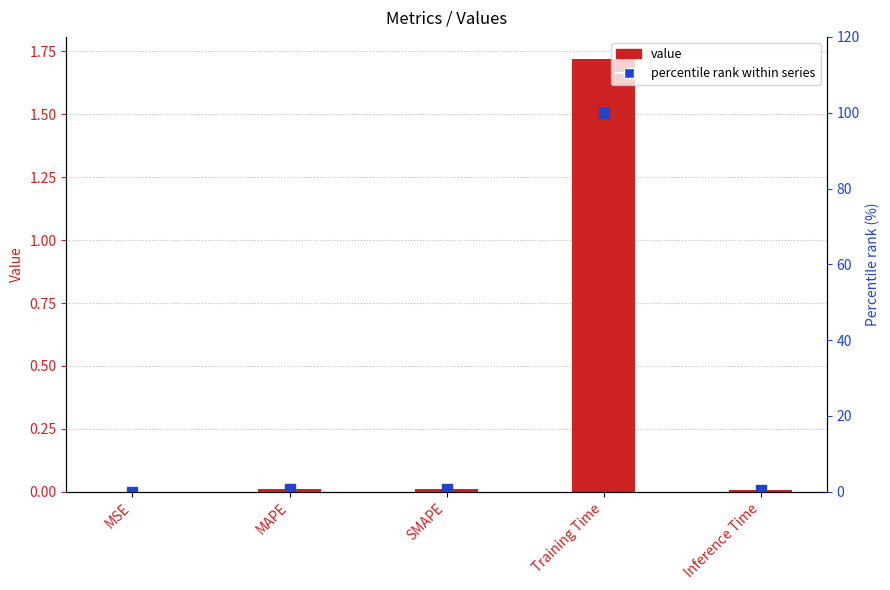

Reading left to right, list all the values displayed in this chart.

value: 0.0	0.0	0.0	1.7	0.0
percentile rank within series: 0.0	0.7	0.7	100.0	0.3